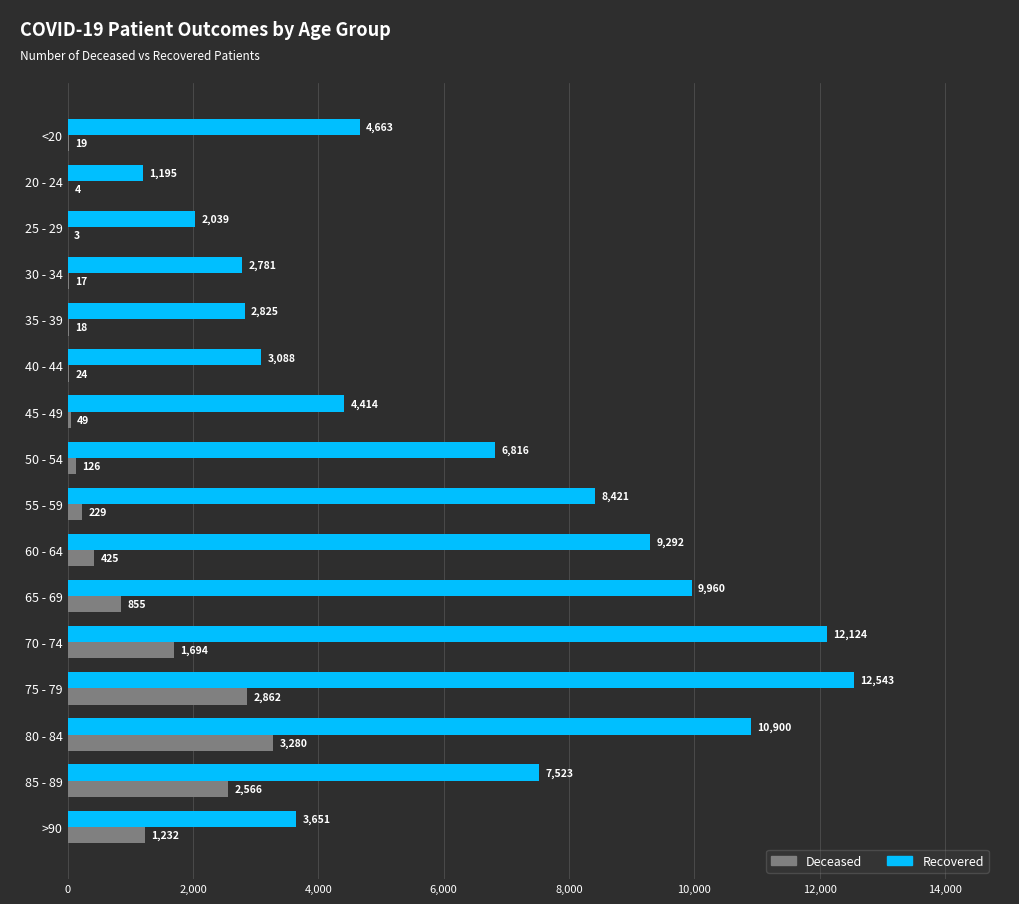

Which category has the highest value across all series?

75 - 79